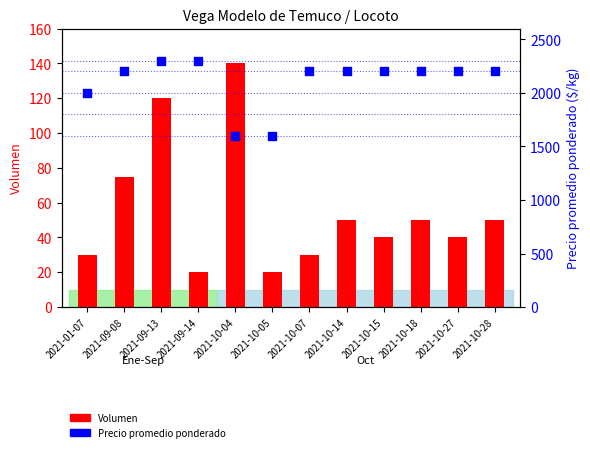

At which category is the sum across all series the highest?

2021-09-13